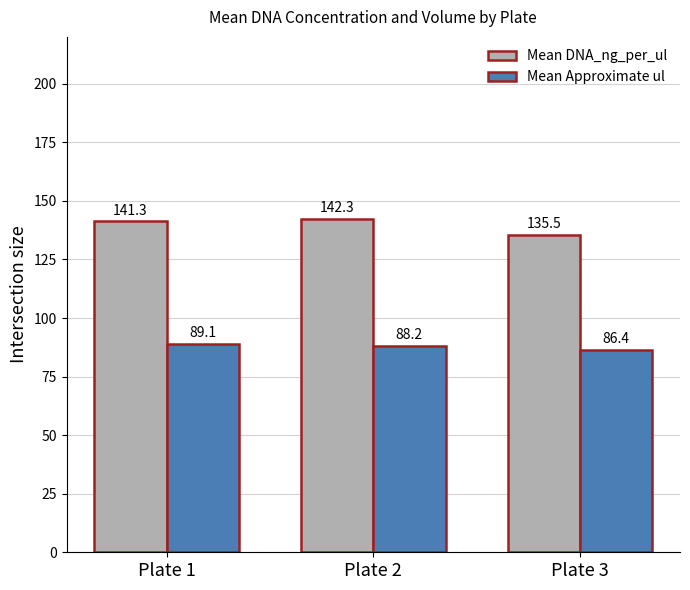

Which category has the highest value in the Mean DNA_ng_per_ul series?

Plate 2